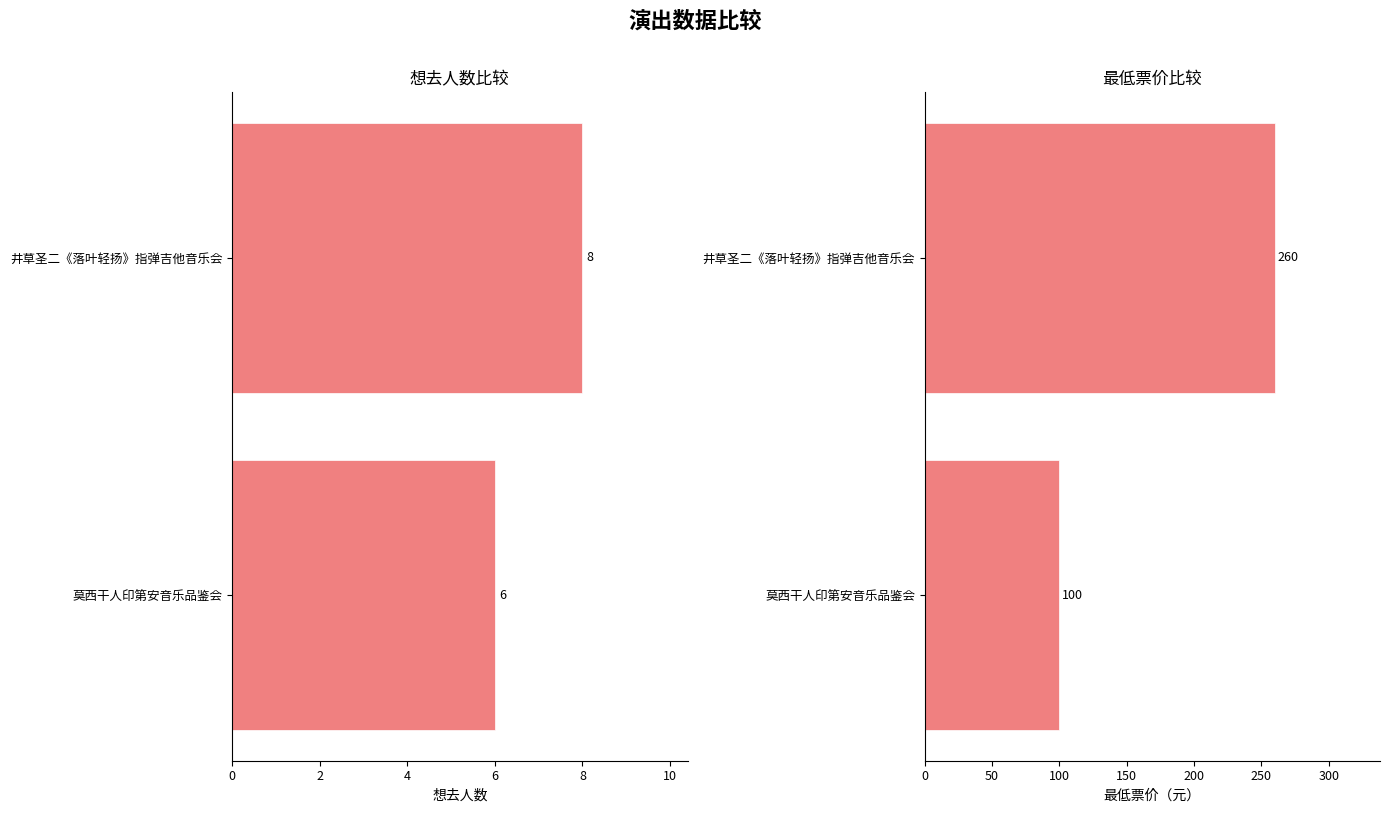

What is the difference between the 想去人数 values at 井草圣二《落叶轻扬》指弹吉他音乐会 and 莫西干人印第安音乐品鉴会?

2